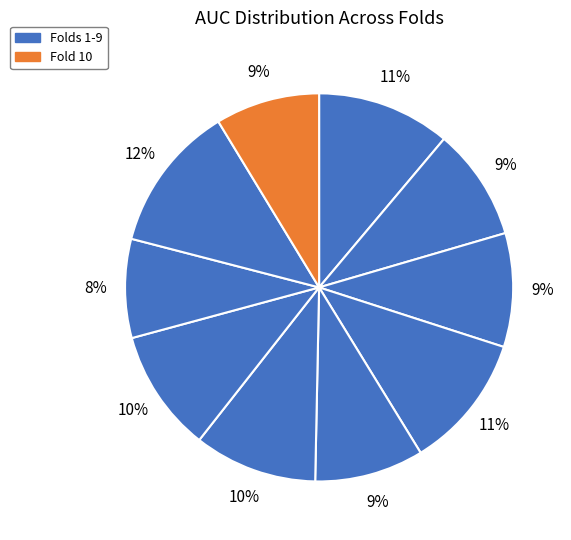

Count the number of slices in the pie.

10